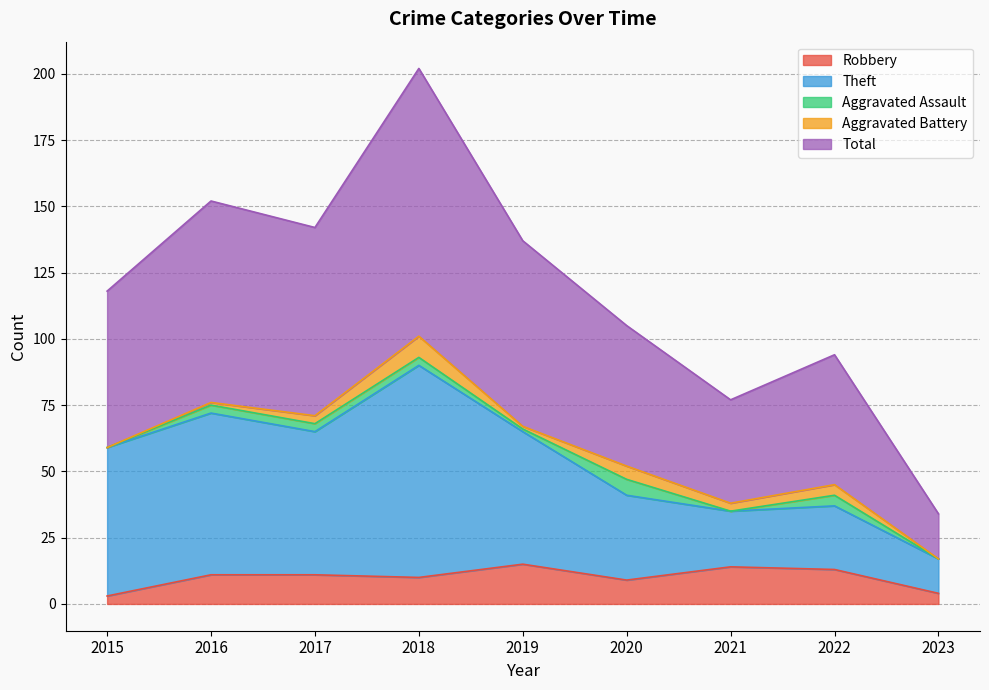

What is the average value of the Theft series?

53